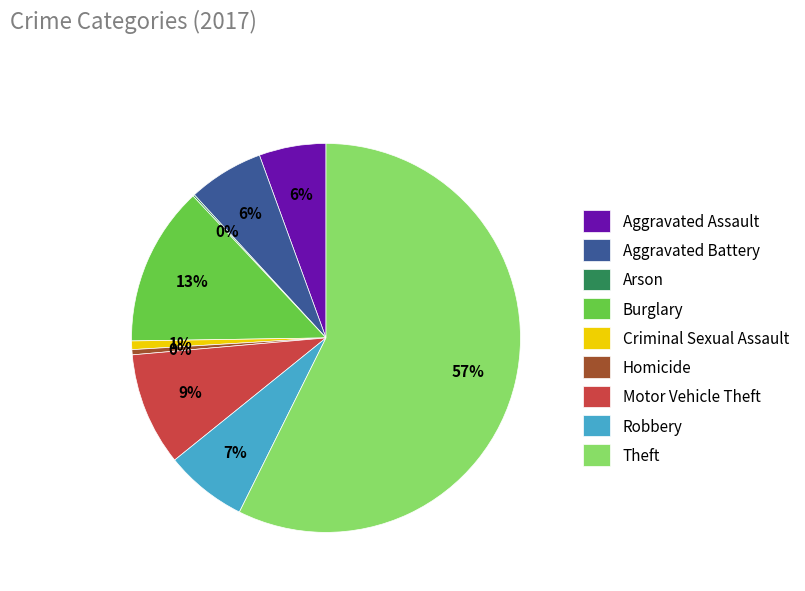

Does Theft account for over 50% of the chart?

Yes